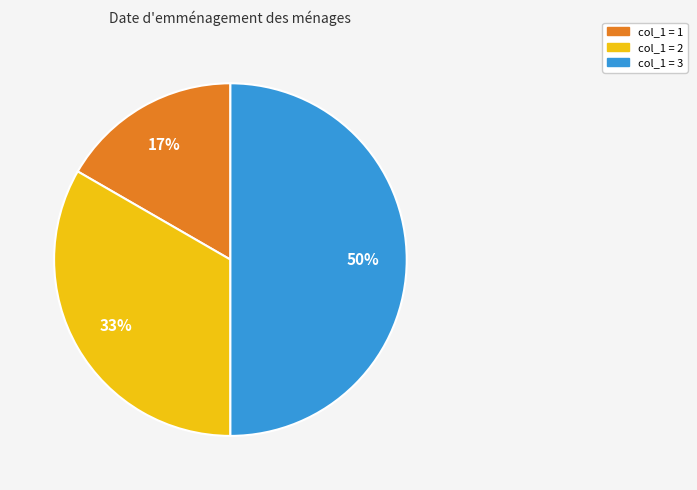

To the nearest percent, what is the average slice percentage?

33%